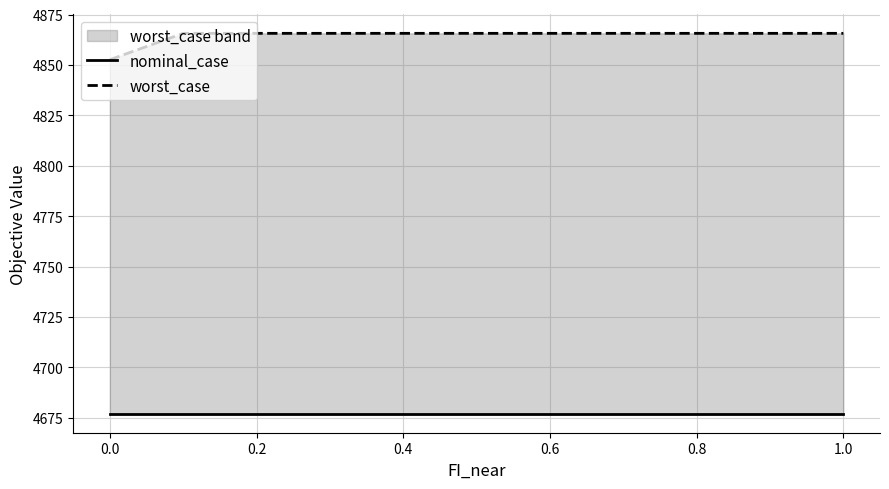

True or false: nominal_case and worst_case cross at least once.

False